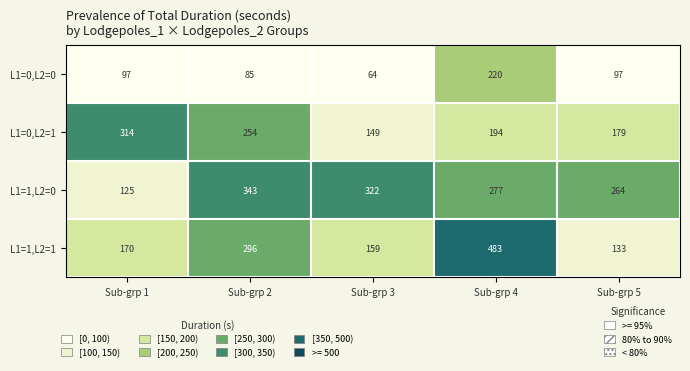

What is the sum of the L1=0,L2=0 values at Sub-grp 4 and Sub-grp 1?

317